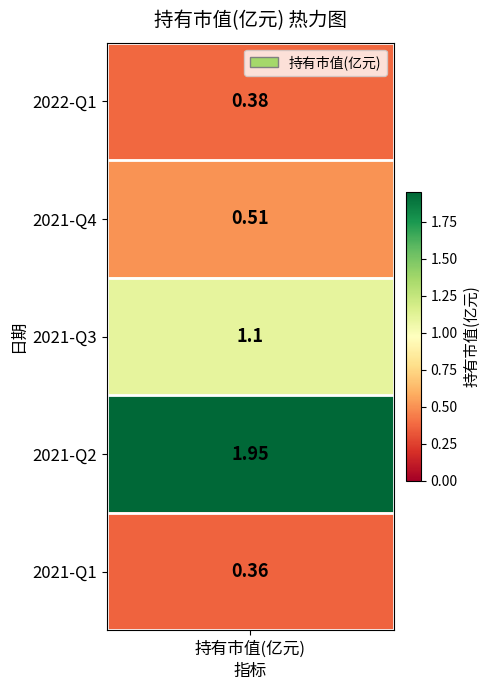

What is the sum of all values?

4.3